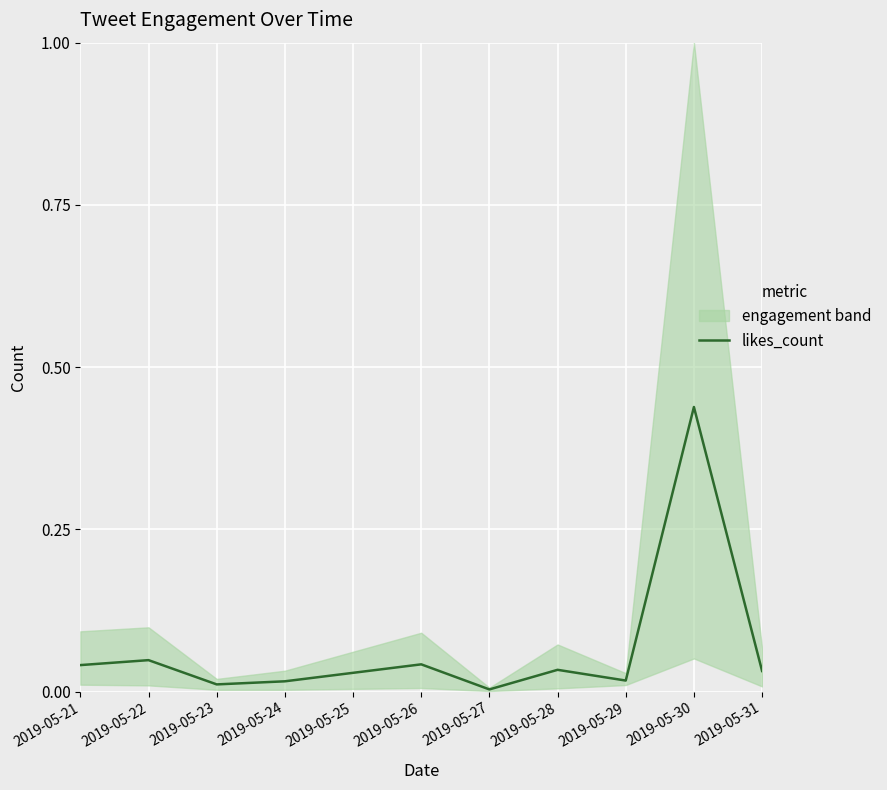

How many lines are shown in the chart?

1